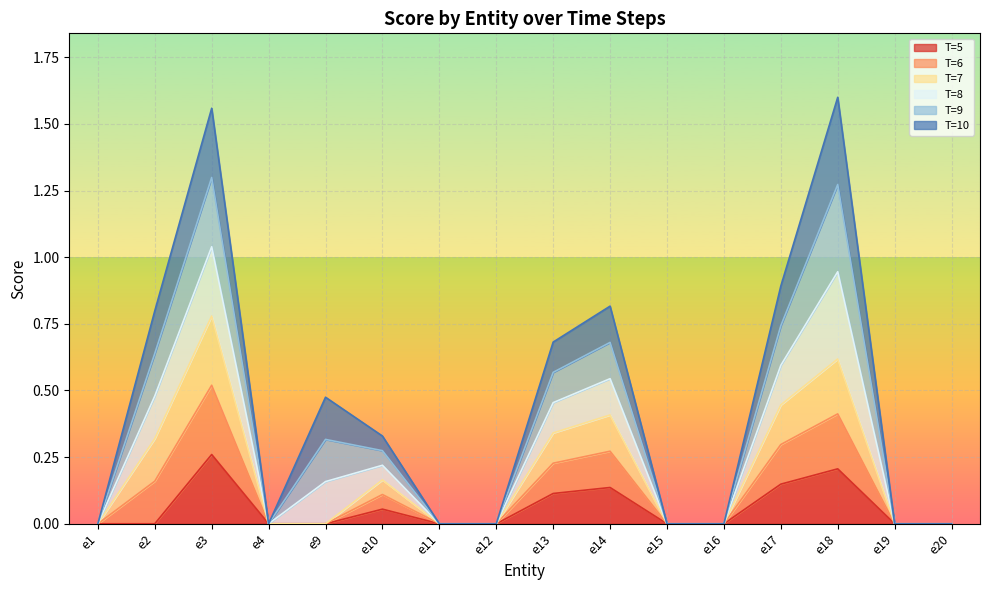

Is it true that T=5 equals 0.0 at e9?

True